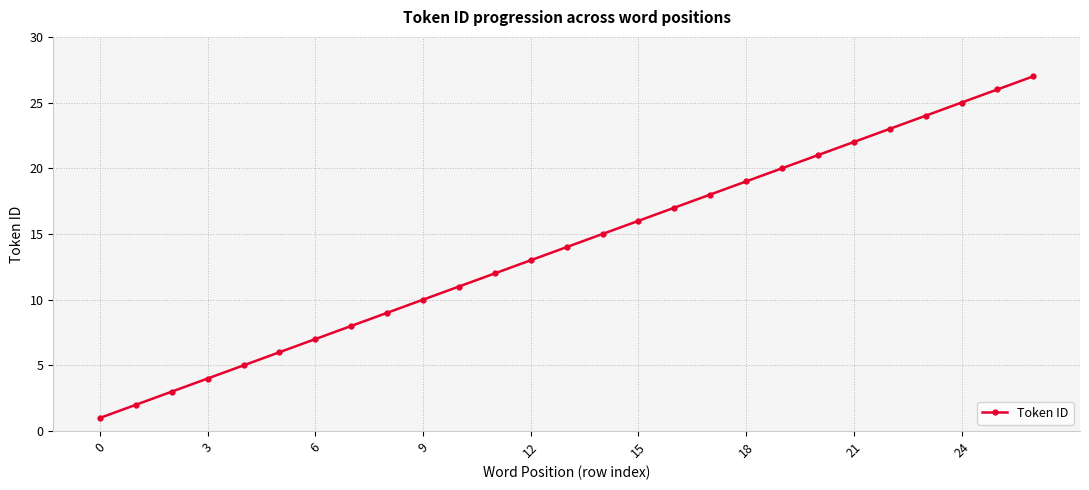

What is the greatest value displayed?

27